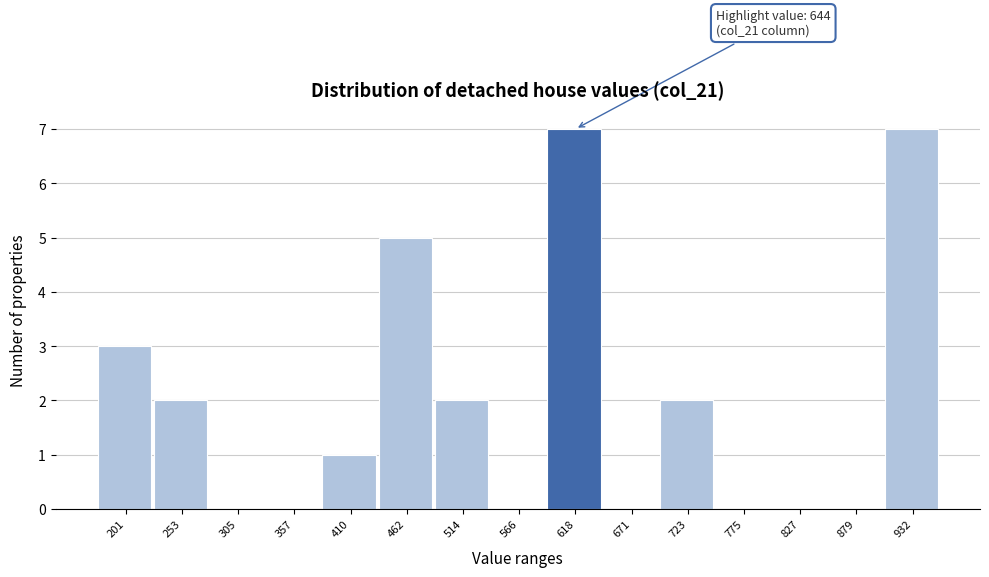

Reading left to right, extract all data points from this chart.

201=3	253=2	305=0	357=0	410=1	462=5	514=2	566=0	618=7	671=0	723=2	775=0	827=0	879=0	932=7